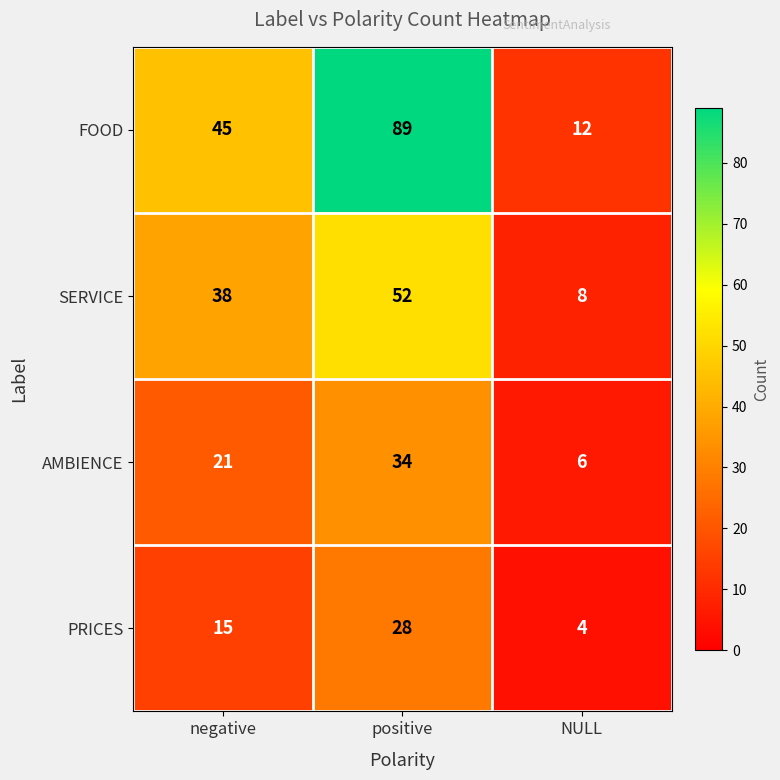

Is it true that PRICES equals 4 at NULL?

True